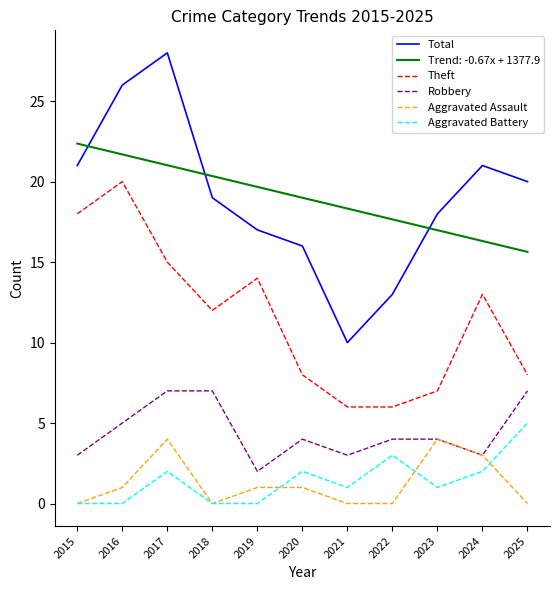

Count the number of data series in this chart.

6